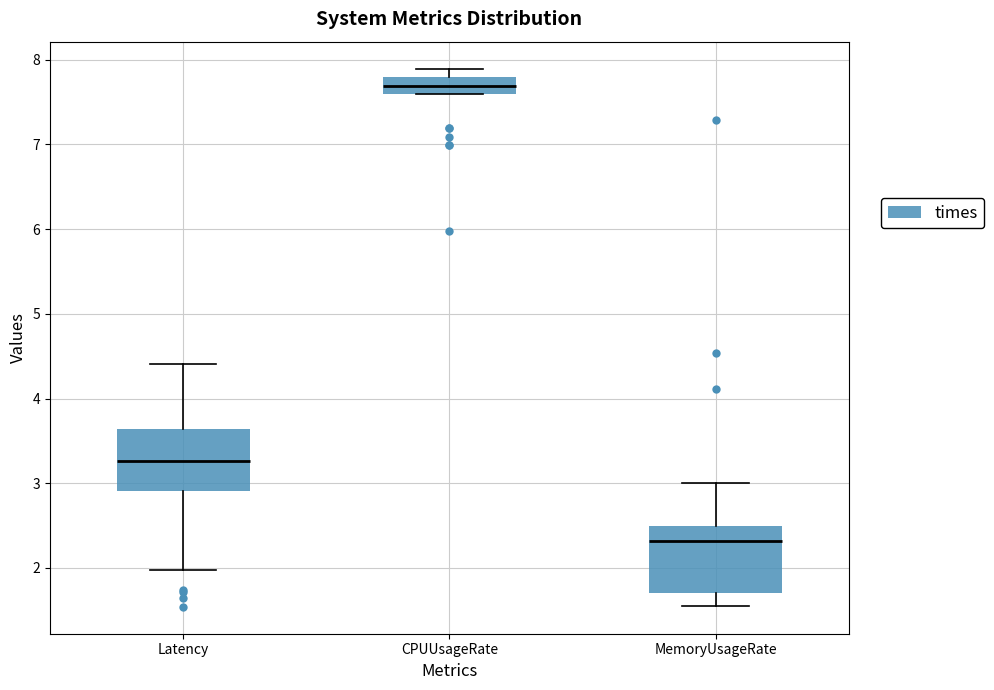

Where does the upper whisker of the box for MemoryUsageRate end on the y-axis? The values are not printed on the chart, so give them approximately, as read against the axis.

3.0